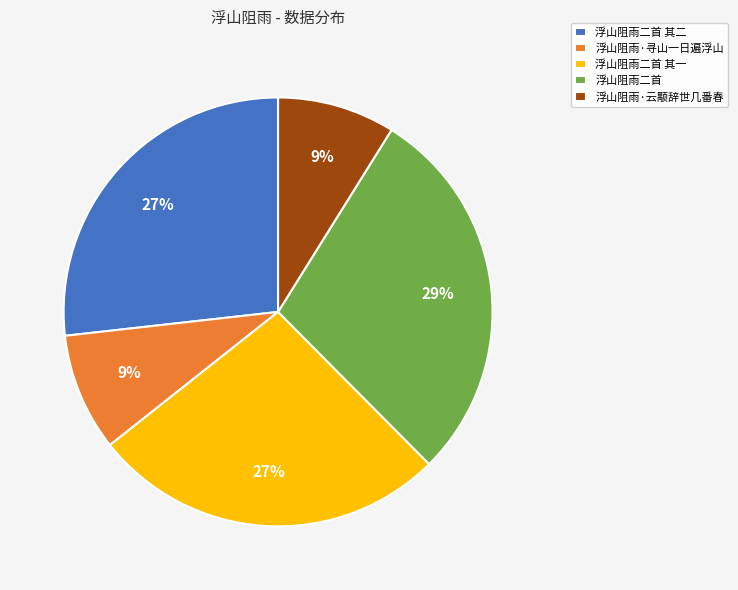

Between 浮山阻雨二首 and 浮山阻雨·寻山一日遍浮山, which is larger?

浮山阻雨二首